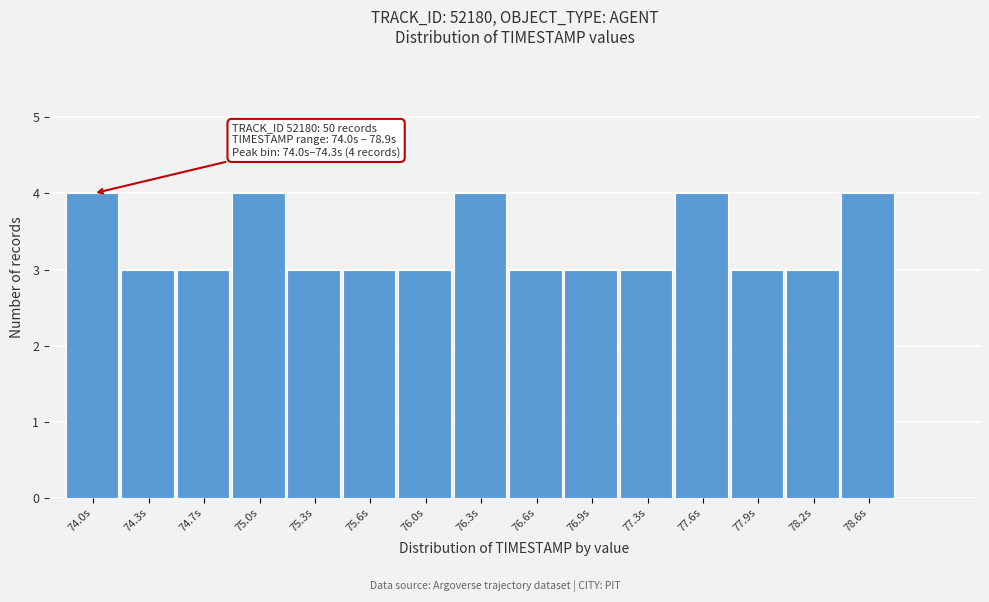

Reading left to right, extract all data points from this chart.

4	3	3	4	3	3	3	4	3	3	3	4	3	3	4